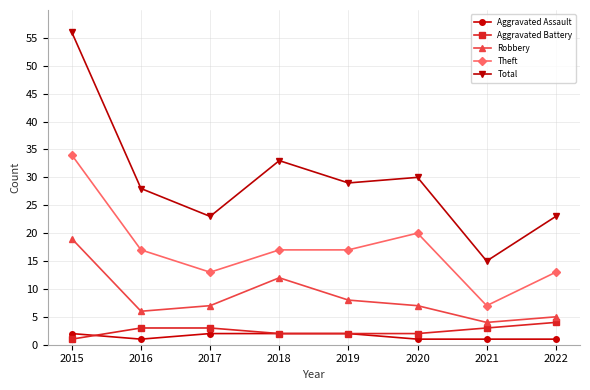

How many lines are shown in the chart?

5